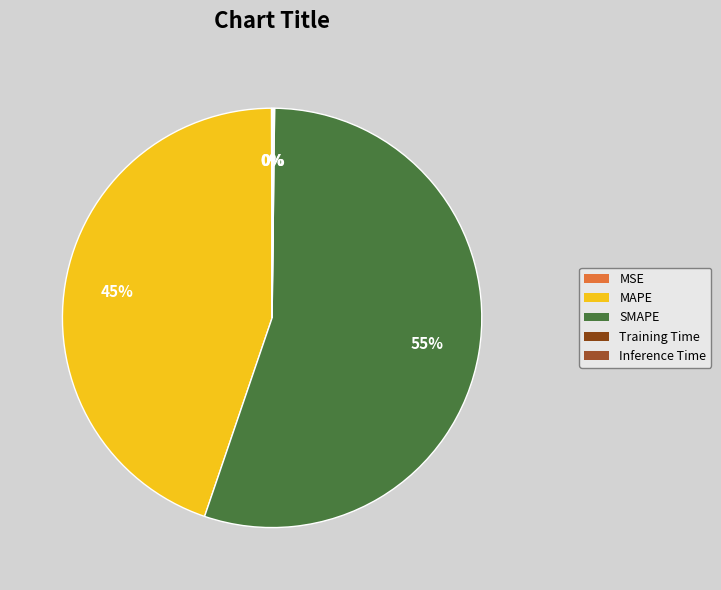

What percentage do MSE and MAPE together represent?

44.8%